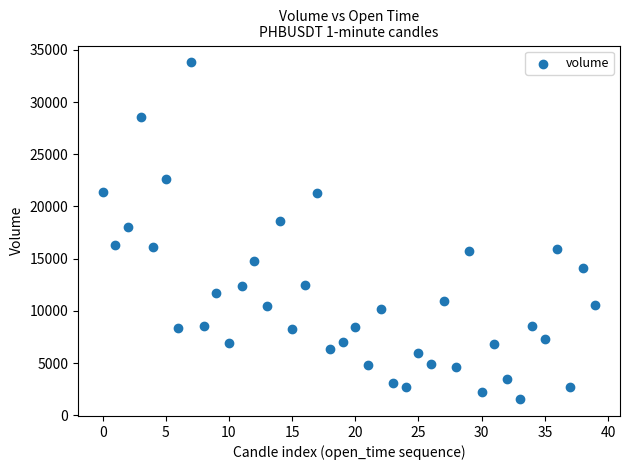

What is the range of Y values (max minus min)?

32260